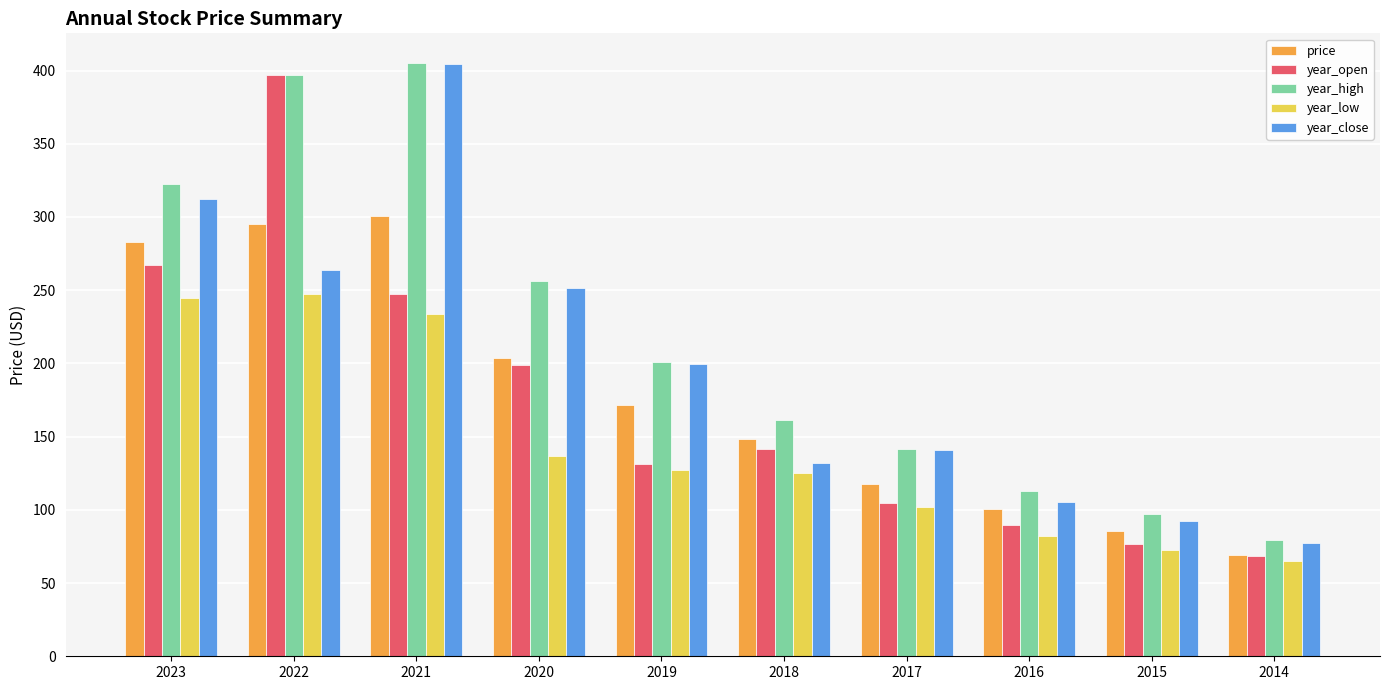

Where is price nearest to the value 184?

2019